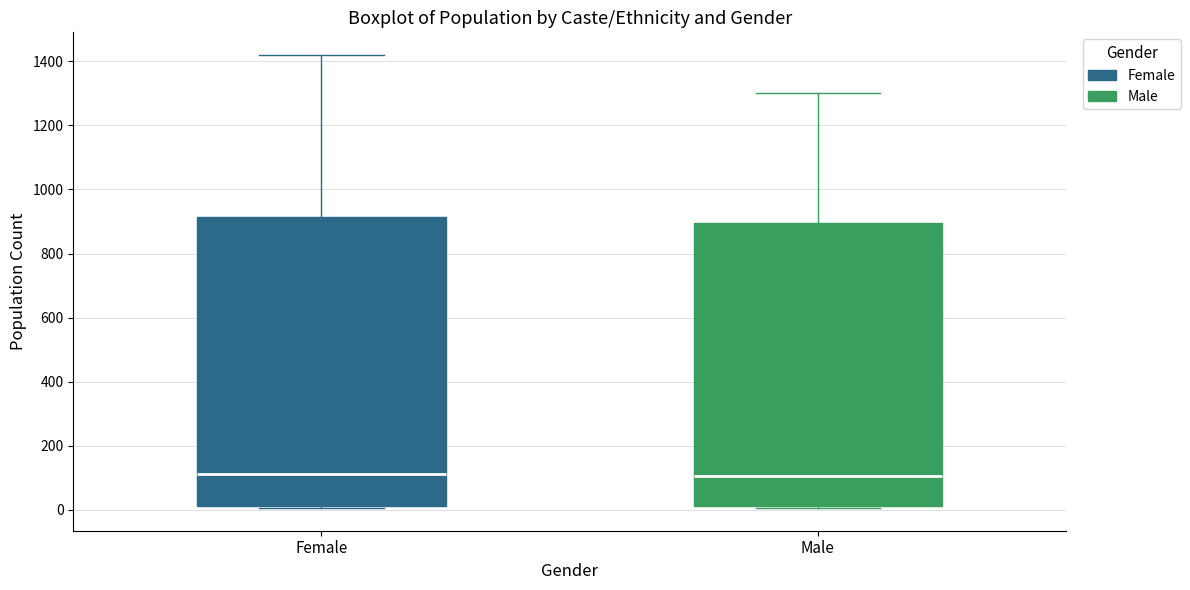

Reading left to right, read every box against the y-axis: the position of its median line, the range the box covers, and the ends of its whiskers. The values are not printed on the chart, so give them approximately, as read against the axis.

Female: median 120, box 20 to 920, whiskers 0 to 1420
Male: median 100, box 20 to 900, whiskers 0 to 1300